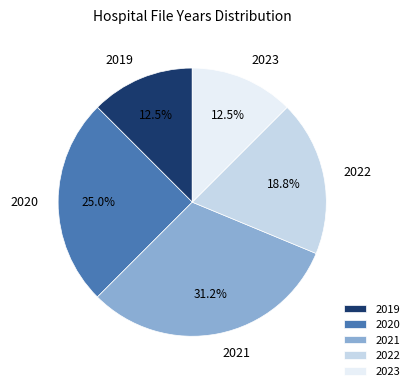

Does 2020 represent more than half of the total?

No